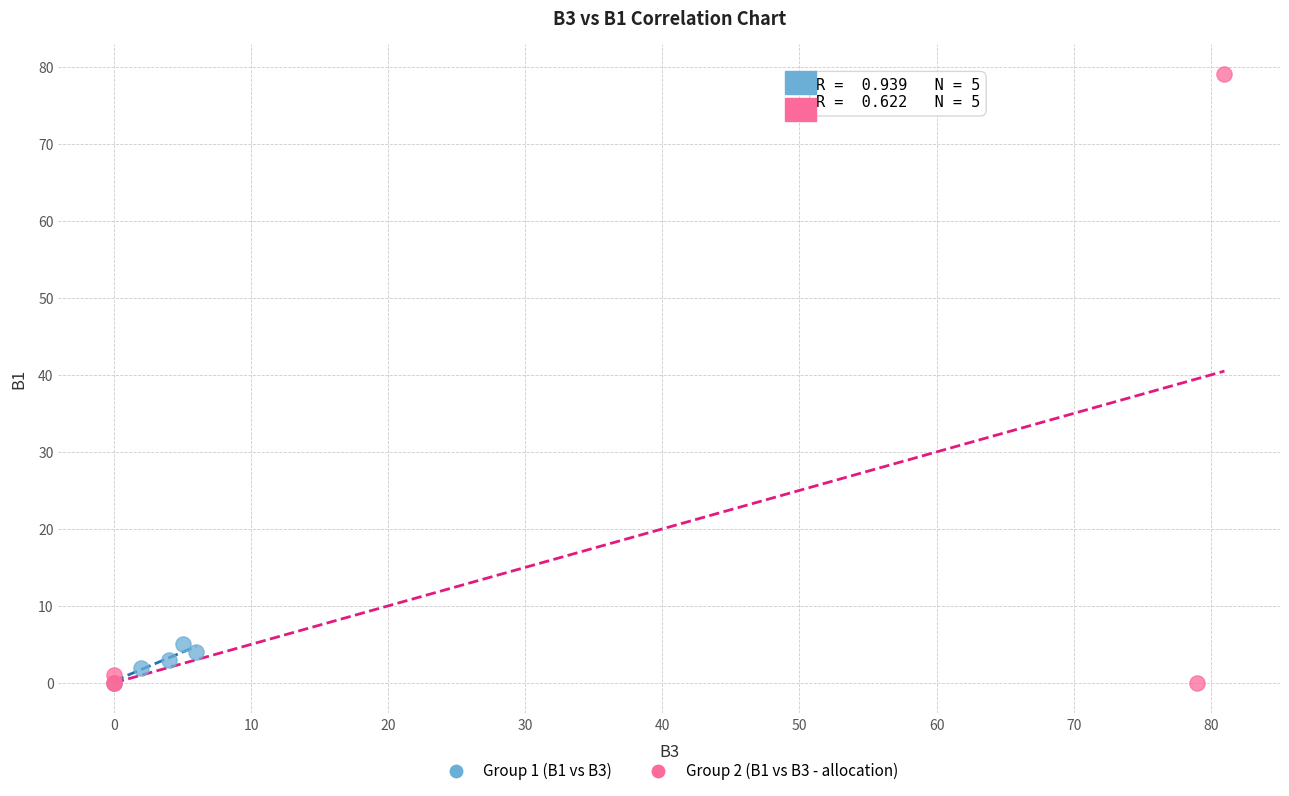

Which series has the largest Y range (max minus min)?

Group 2 (B1 vs B3 - allocation)